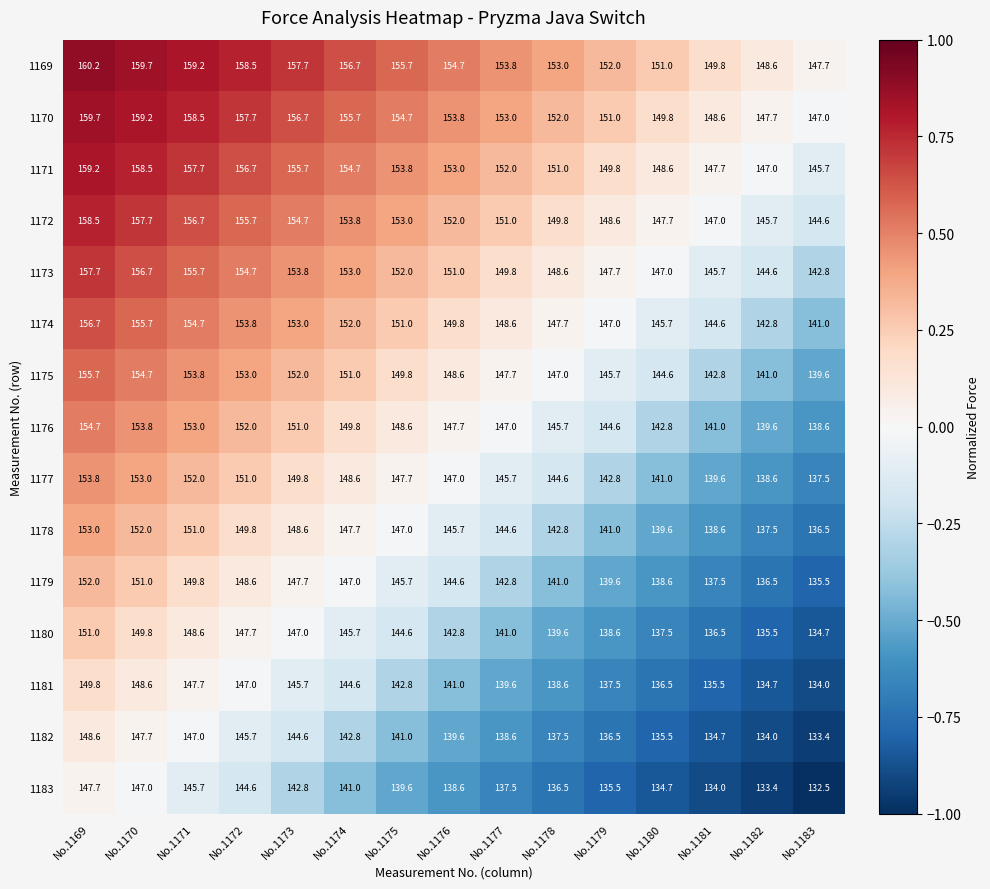

List the series in order of their peak value, highest first.

1169, 1170, 1171, 1172, 1173, 1174, 1175, 1176, 1177, 1178, 1179, 1180, 1181, 1182, 1183